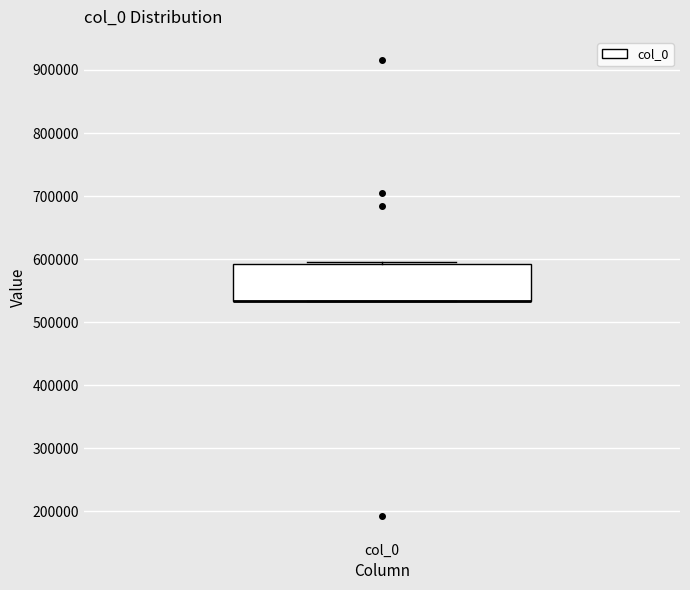

Transcribe this box plot: give where the median line is, the range the box spans, and where the two whiskers end, as read against the y-axis. The values are not printed on the chart, so give them approximately, as read against the axis.

median 530000 (drawn on the box's lower edge), box 530000 to 590000, whiskers 530000 to 600000